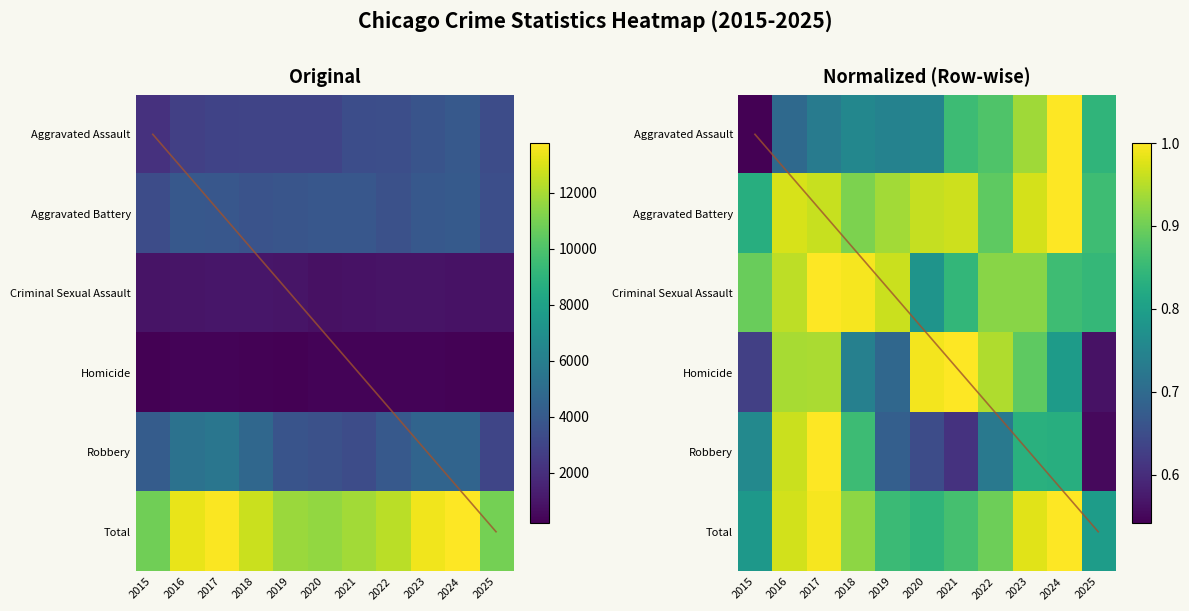

How many series are shown in this chart?

6